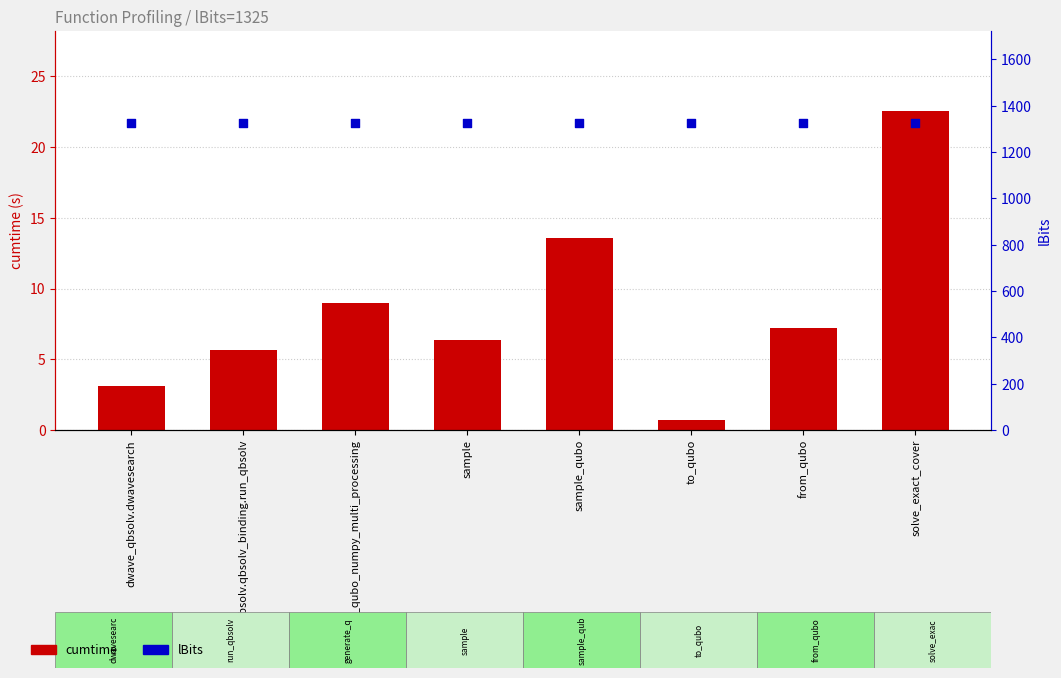

Which series reaches the maximum Y coordinate?

lBits